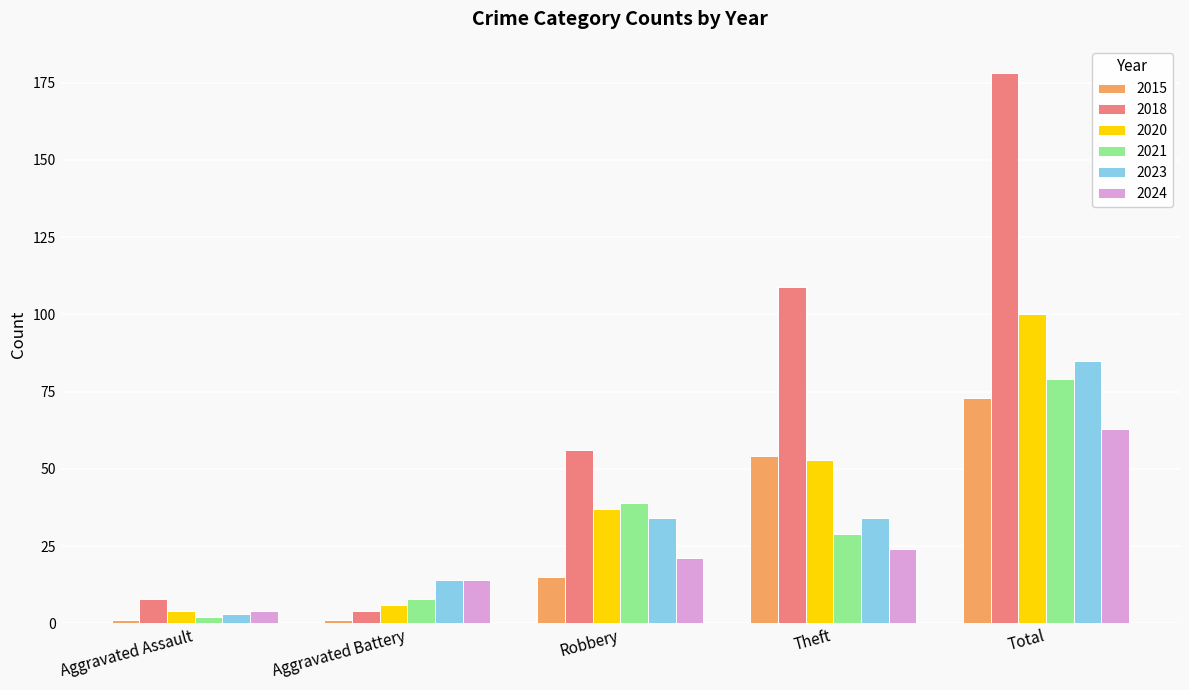

Which series has the largest total across all categories?

2018